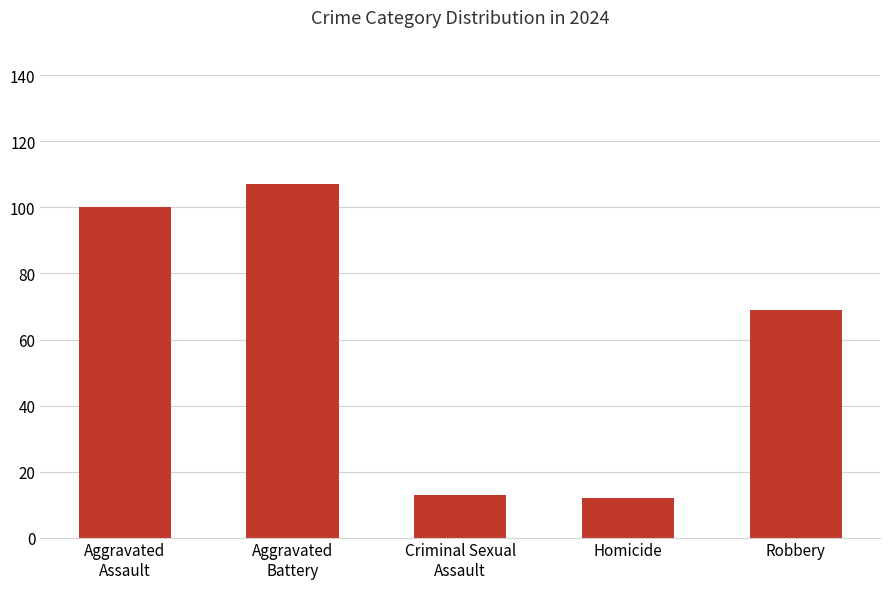

How many categories are shown in the chart?

5